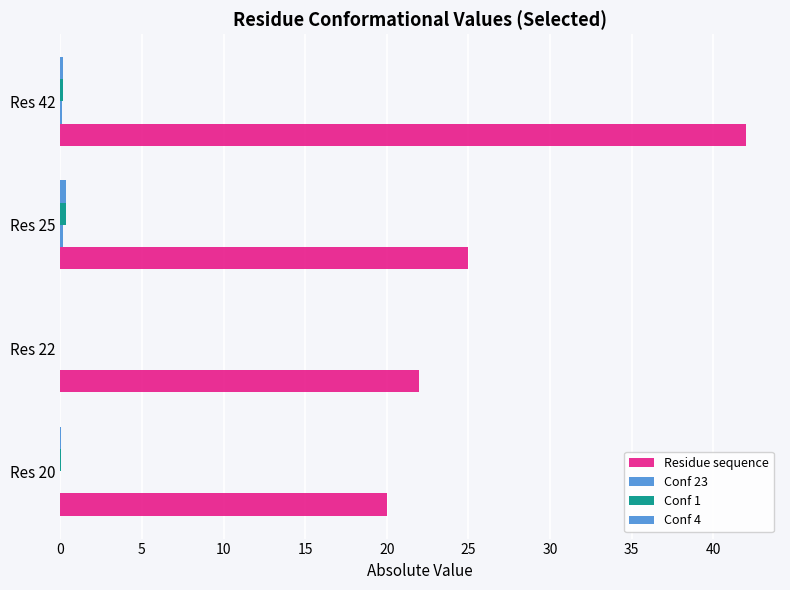

What is the average value of the Residue sequence series?

27.2